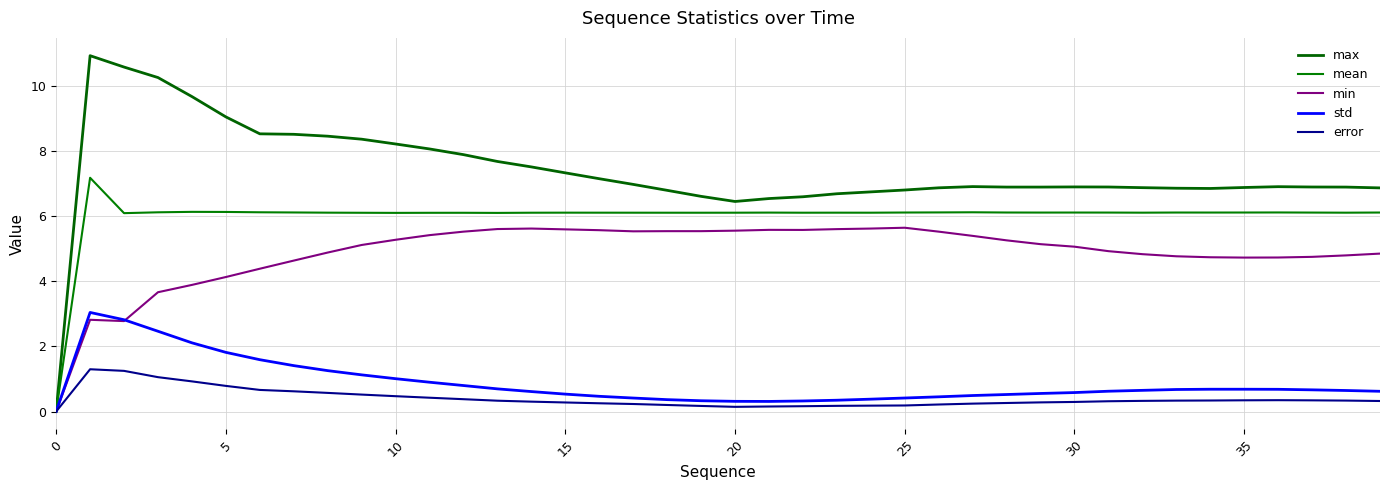

At which label does min first exceed 5?

9